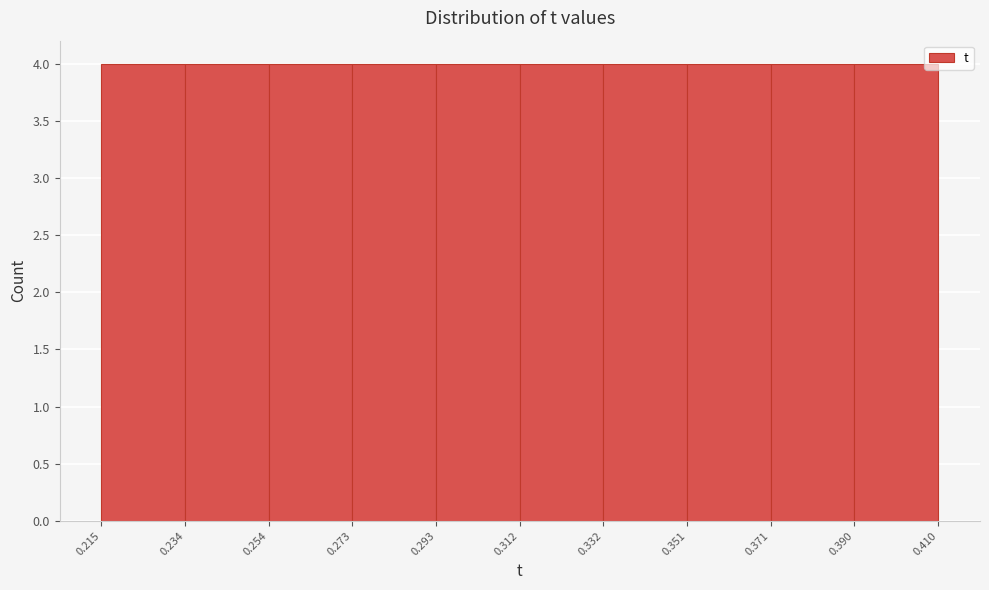

Reading left to right, transcribe this chart: for each bar, give the range it covers on the x-axis and its height. The values are not printed on the chart, so give them approximately, as read against the axis.

0.215 to 0.234: 4
0.234 to 0.254: 4
0.254 to 0.273: 4
0.273 to 0.293: 4
0.293 to 0.312: 4
0.312 to 0.332: 4
0.332 to 0.351: 4
0.351 to 0.371: 4
0.371 to 0.390: 4
0.390 to 0.410: 4